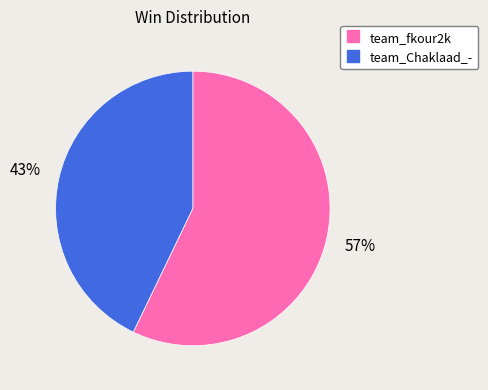

Is it true that team_fkour2k is 65% of the pie?

False